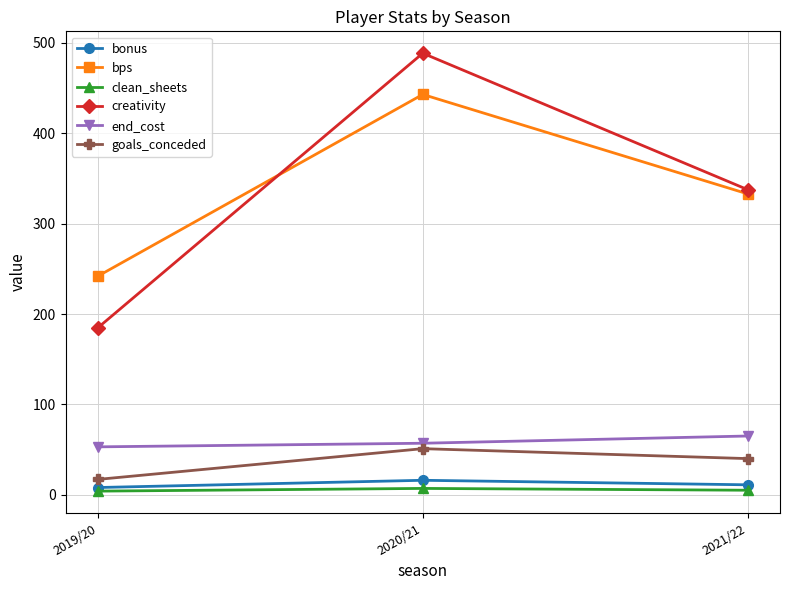

How many clean_sheets values are between 4 and 7?

3